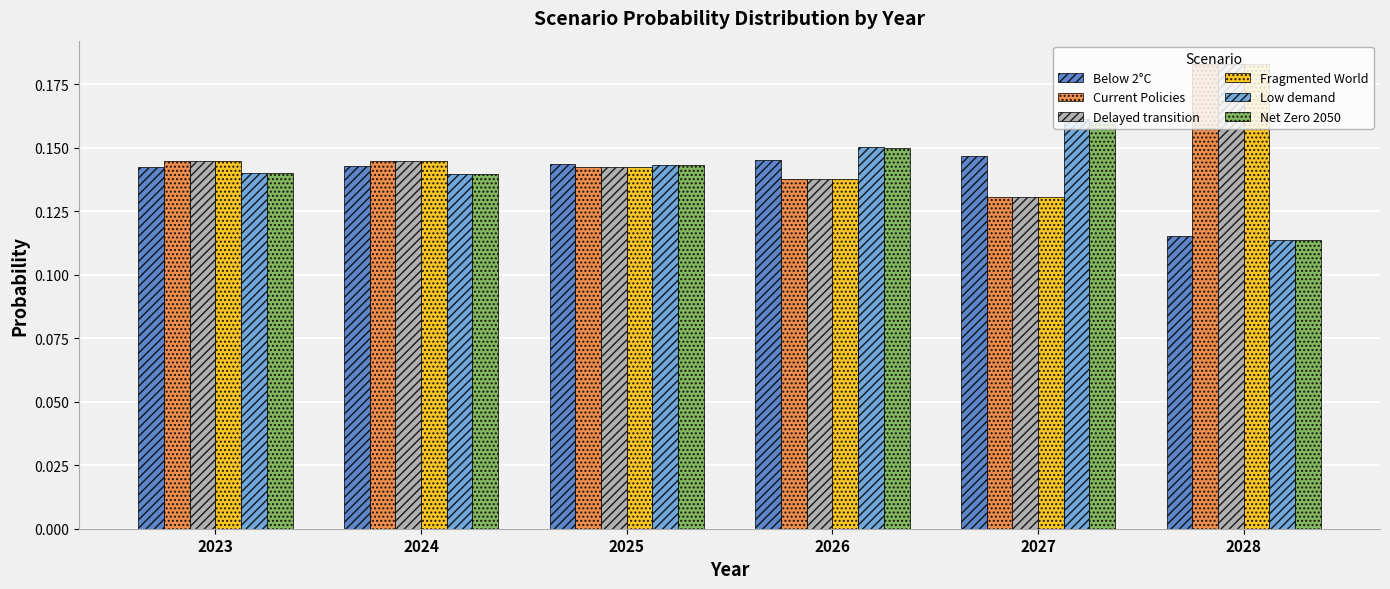

What is the total value across all series at 2028?

0.9